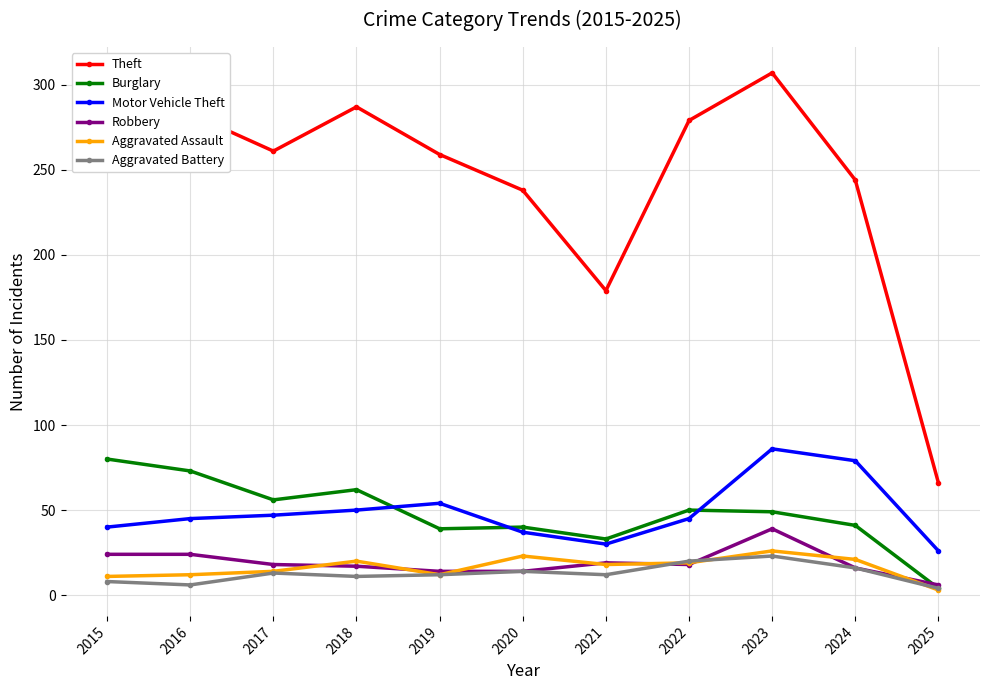

What is the lowest value of the Motor Vehicle Theft series?

26